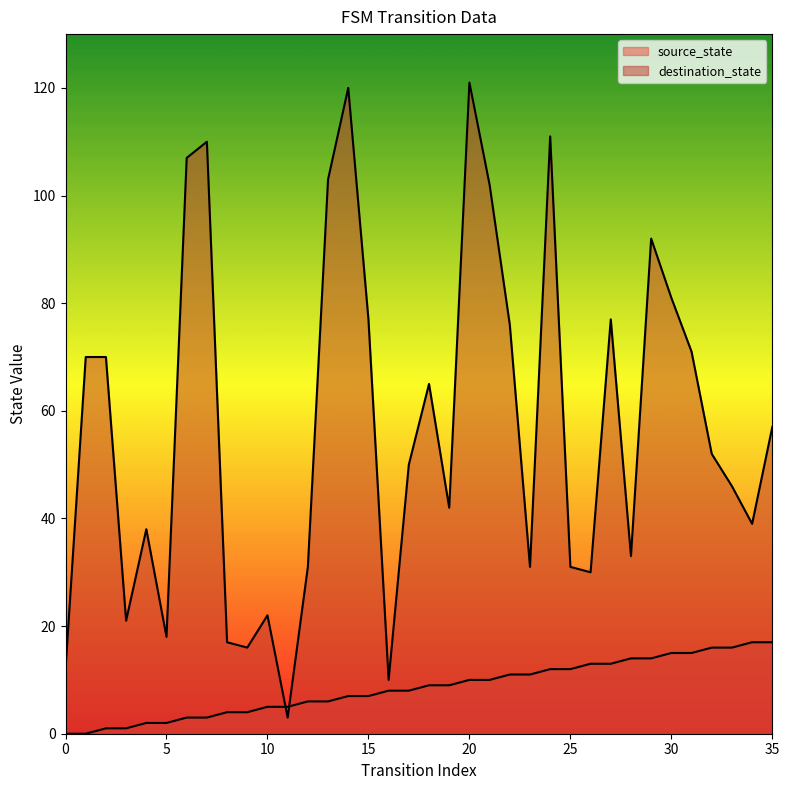

Rank the series by their average value, from lowest to highest.

source_state, destination_state